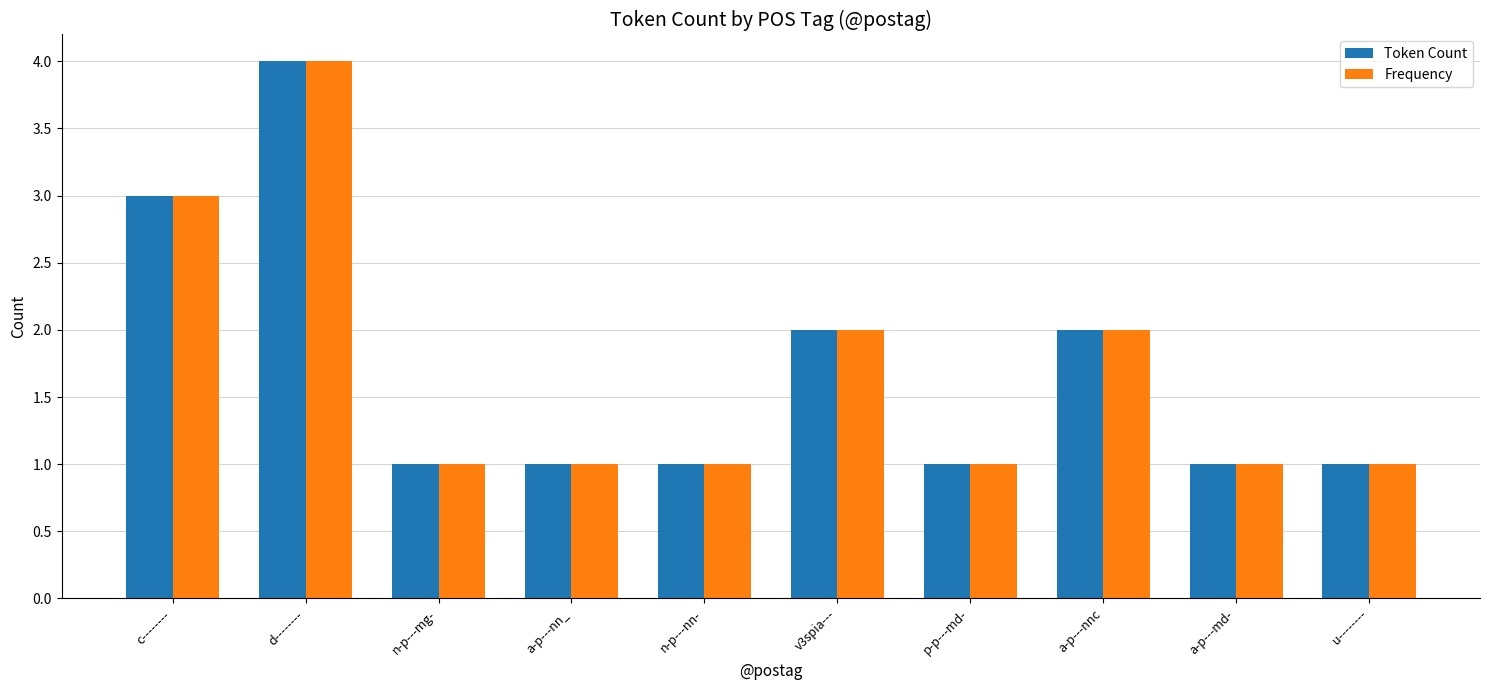

What value does the Frequency series have at a-p---md-?

1